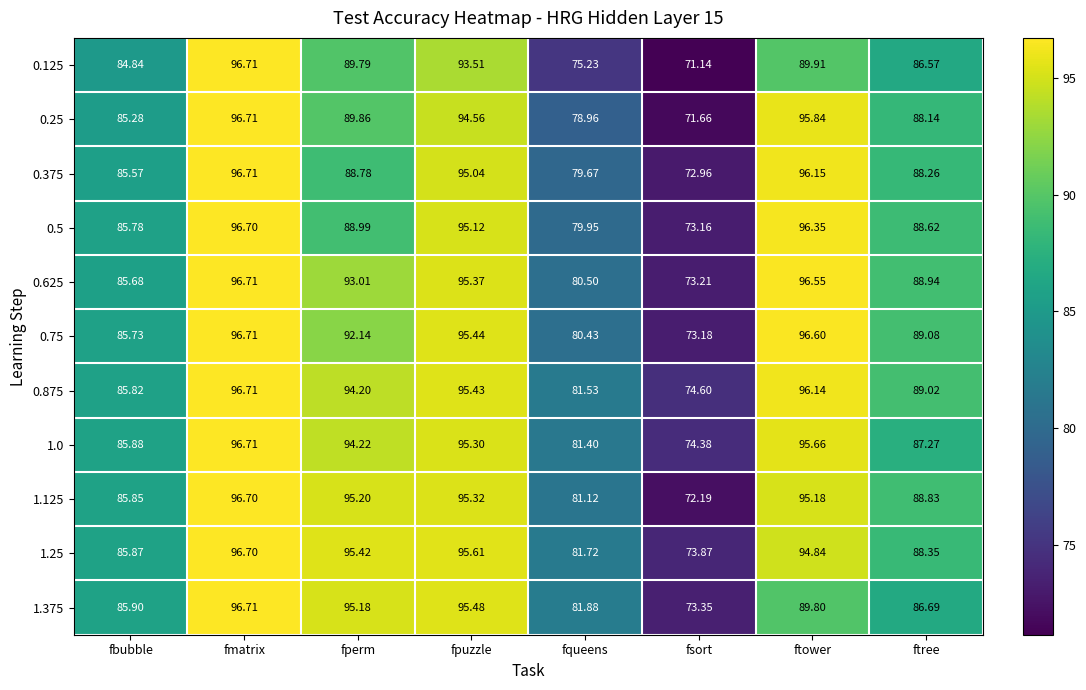

How many data points in 0.25 are above 89?

4